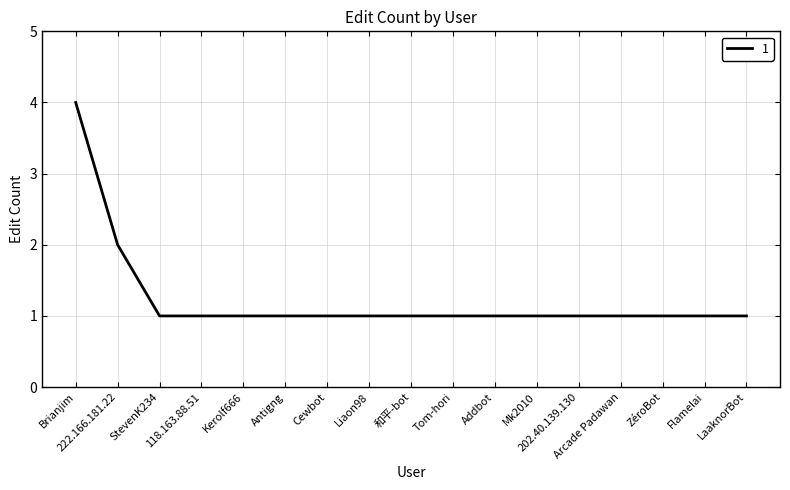

How many distinct data groups are displayed?

1